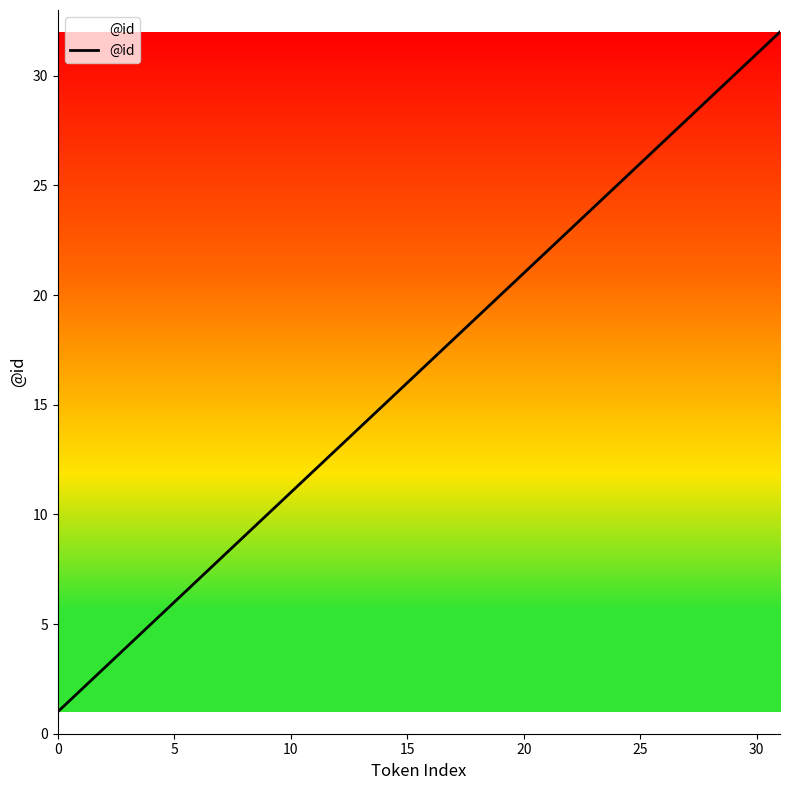

How many lines are shown in the chart?

1